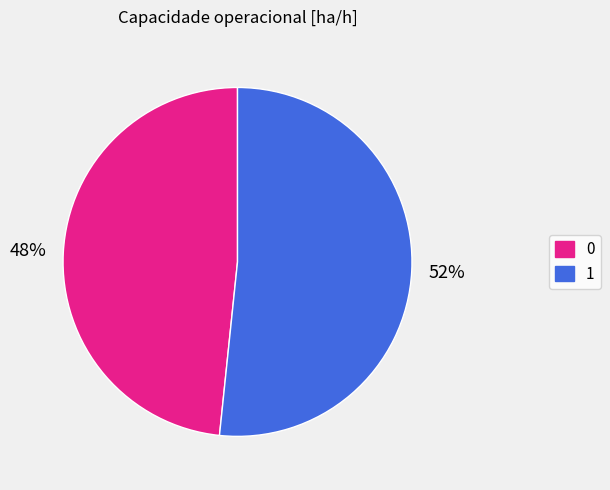

To the nearest percent, what portion does 0 represent?

48%